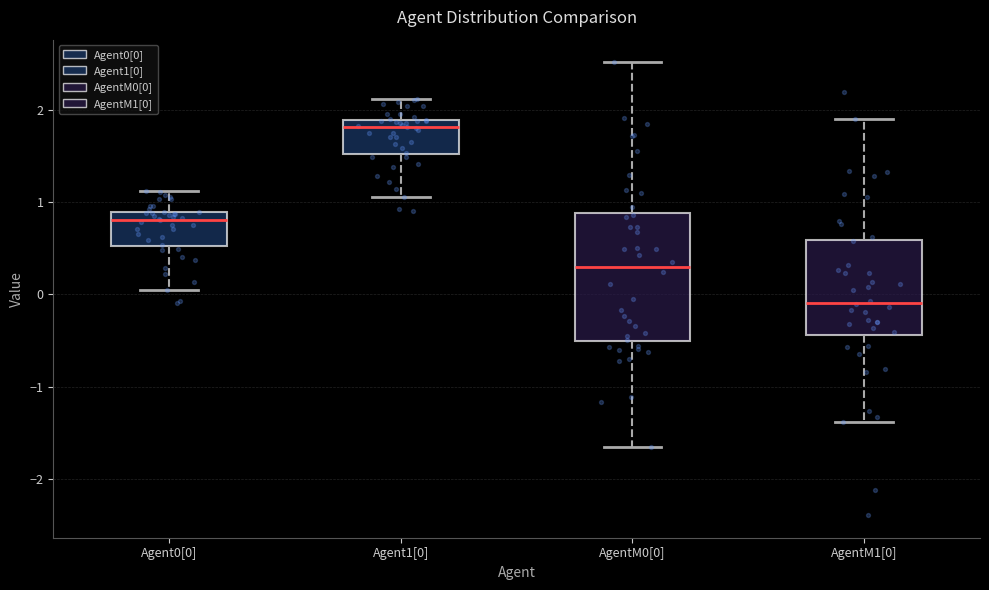

Reading left to right, read every box against the y-axis: the position of its median line, the range the box covers, and the ends of its whiskers. The values are not printed on the chart, so give them approximately, as read against the axis.

Agent0[0]: median 0.8, box 0.5 to 0.9, whiskers 0.1 to 1.1
Agent1[0]: median 1.8, box 1.5 to 1.9, whiskers 1.1 to 2.1
AgentM0[0]: median 0.3, box -0.5 to 0.9, whiskers -1.7 to 2.5
AgentM1[0]: median -0.1, box -0.4 to 0.6, whiskers -1.4 to 1.9